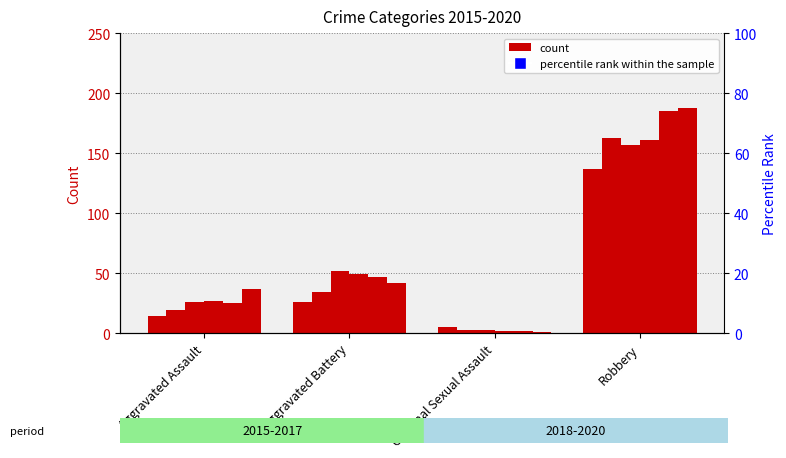

True or false: 2019 has a value of 25 at Aggravated Assault.

True